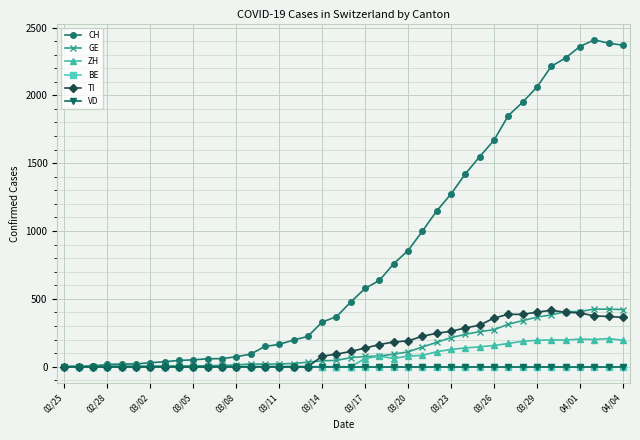

What is the greatest value displayed?

2409